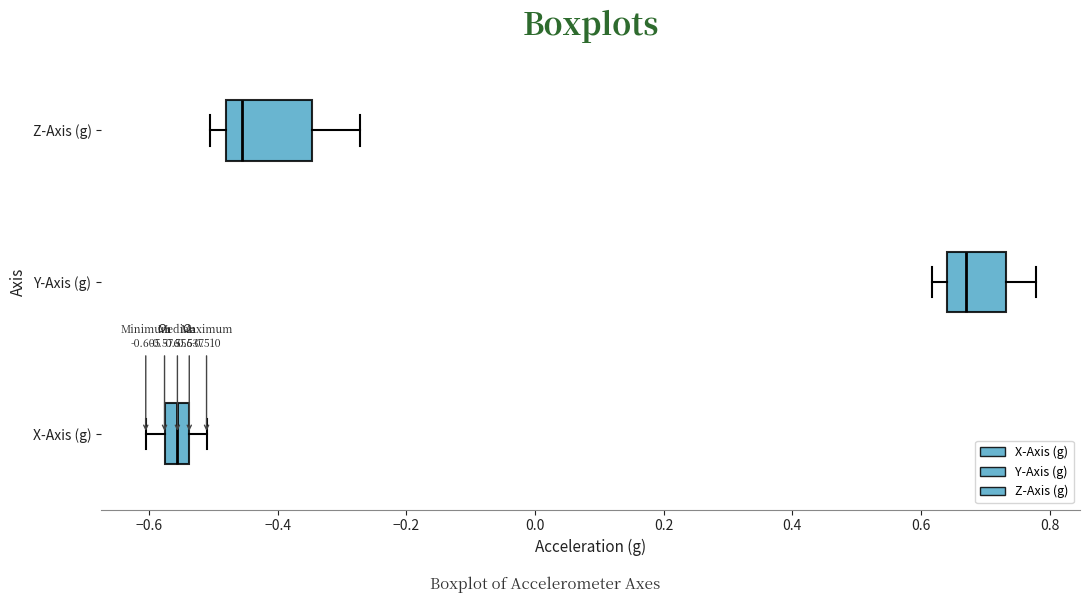

Comparing the boxes themselves (not the whiskers), which one is the widest?

Z-Axis (g)